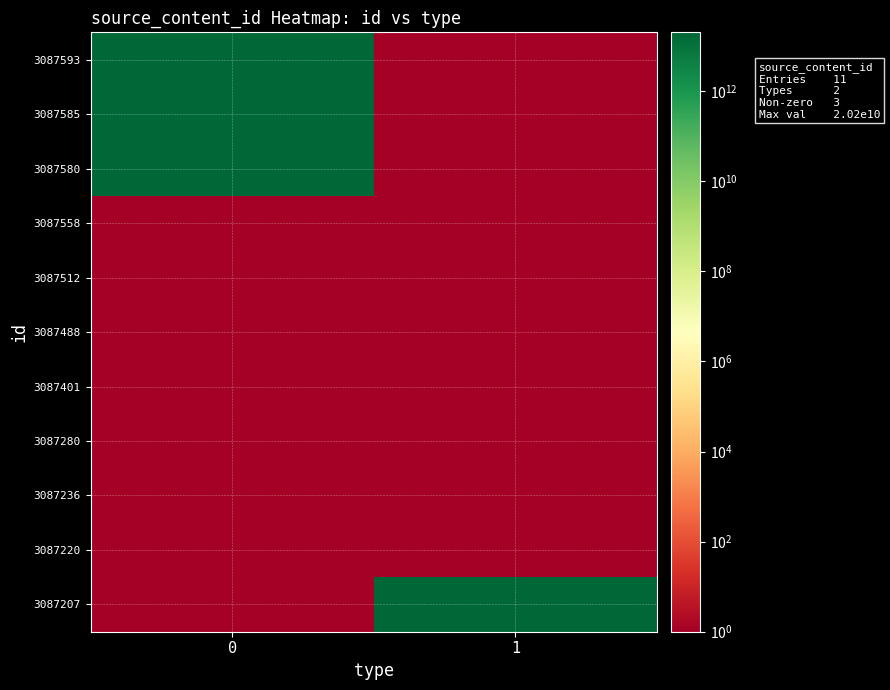

Rank the series by their maximum value, from lowest to highest.

3087558, 3087512, 3087488, 3087401, 3087280, 3087236, 3087220, 3087207, 3087580, 3087585, 3087593